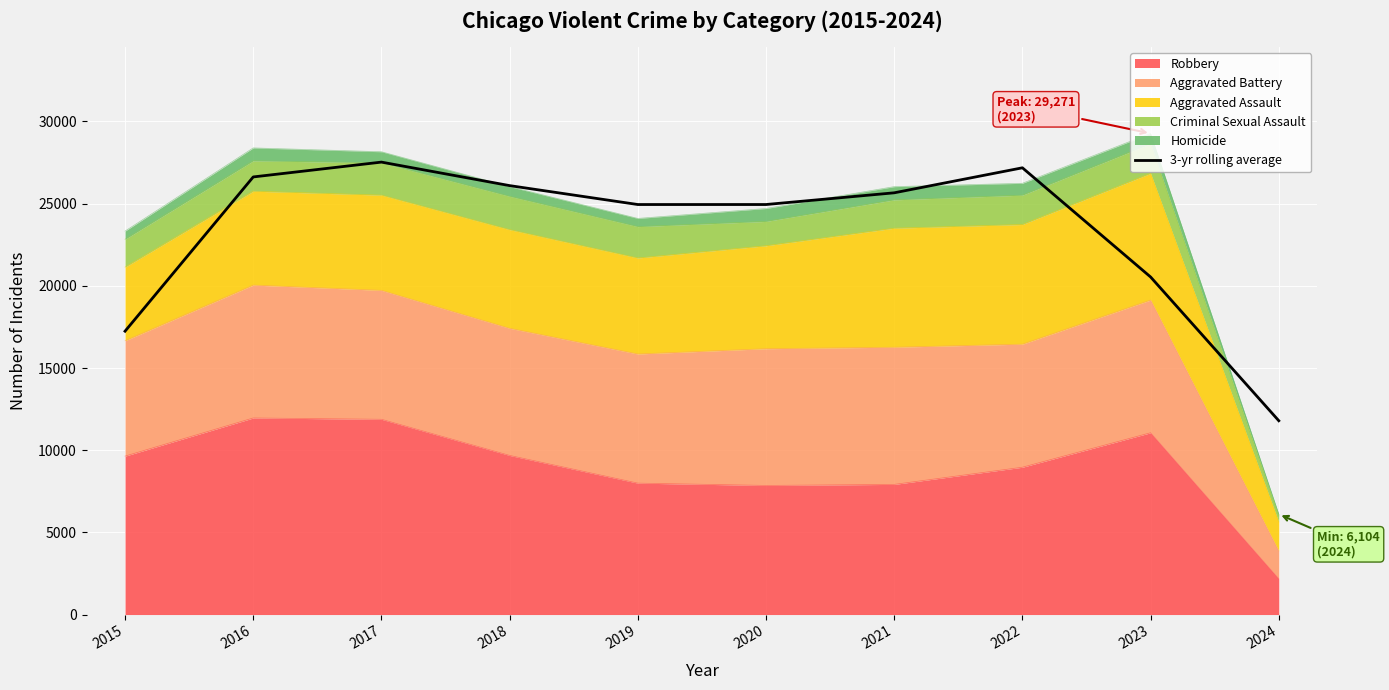

What is the sum of all values?

232557.0